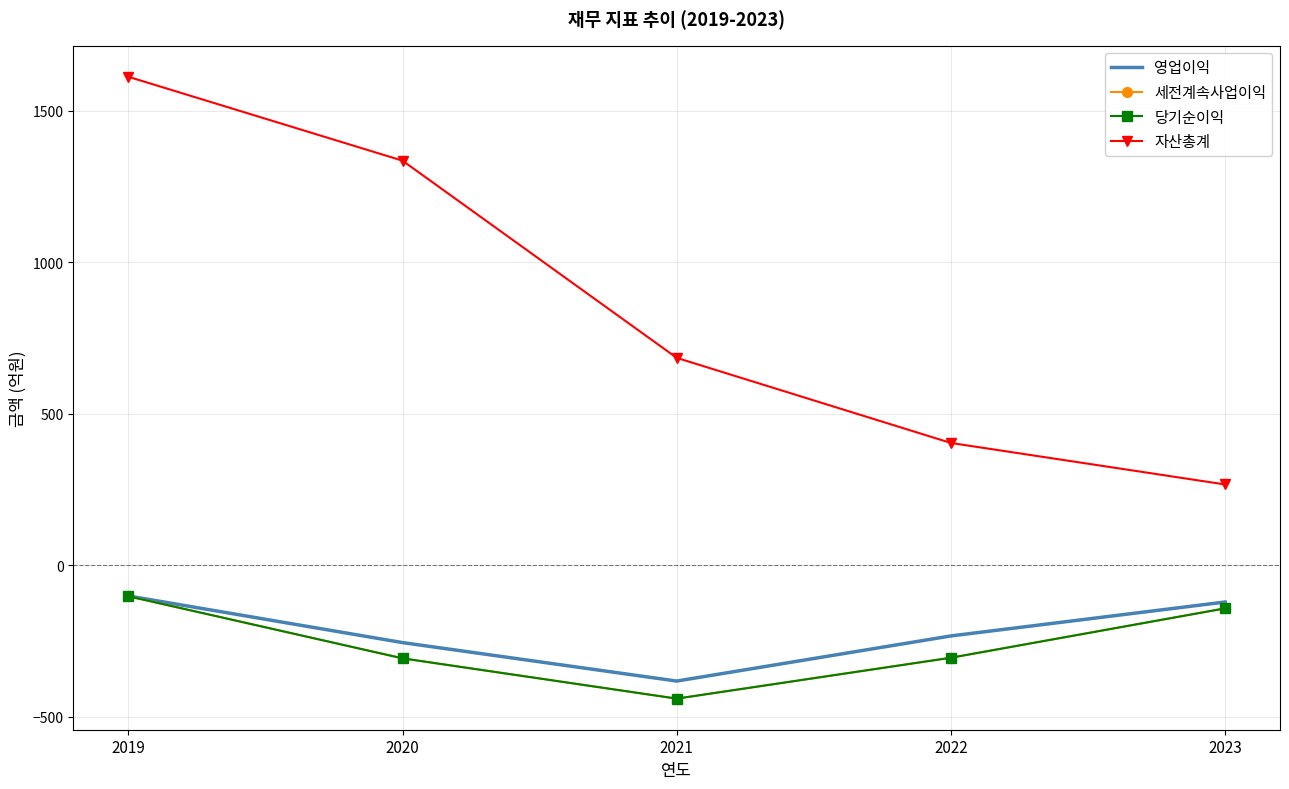

Is the value of 영업이익 at 2019 greater than the value of 세전계속사업이익 at 2021?

Yes